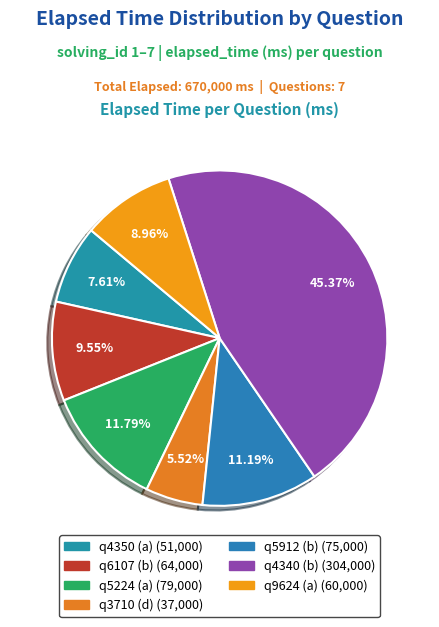

The q9624 (a) slice represents 2% of the pie. True or false?

False